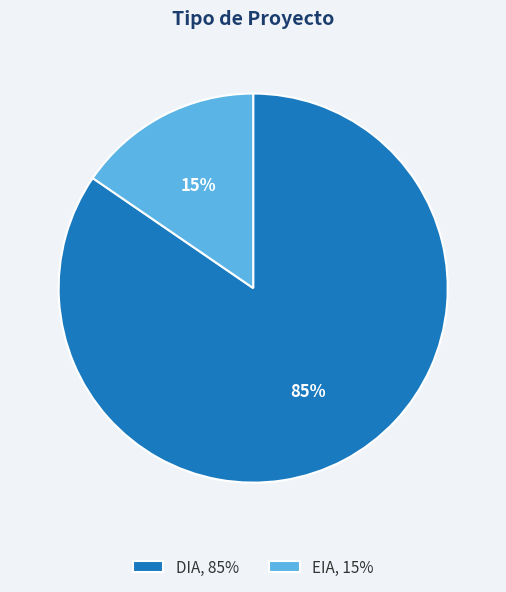

What percentage is the DIA slice, to the nearest percent?

85%